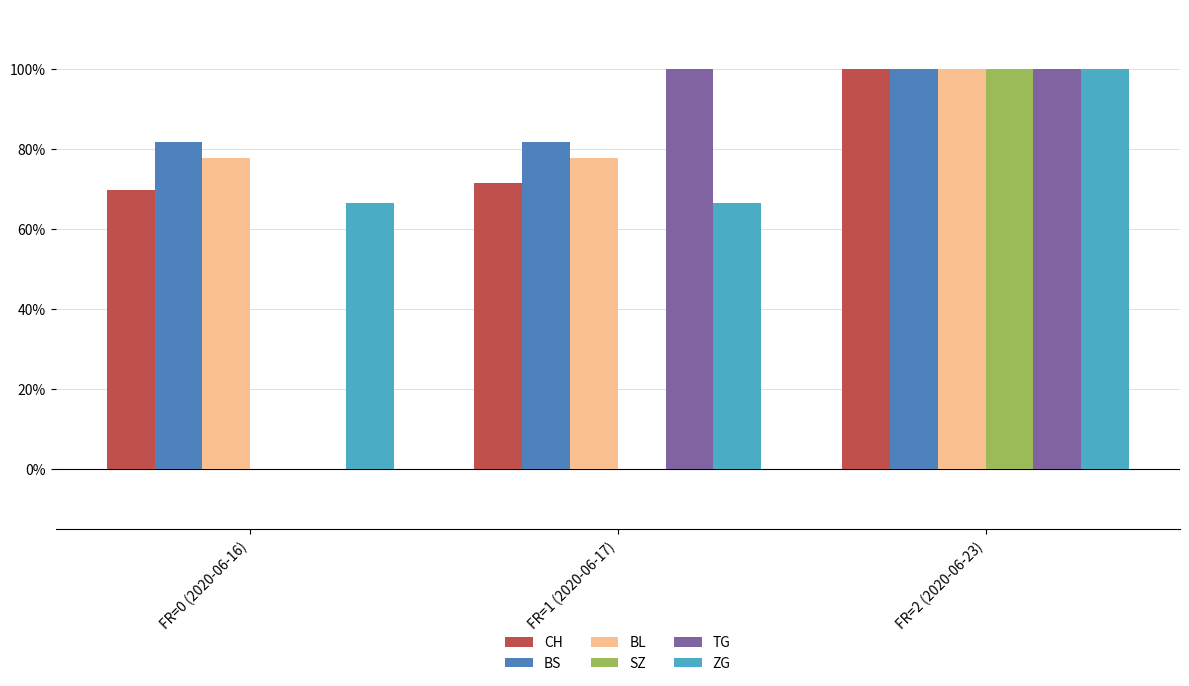

True or false: SZ has a value of 0.0 at FR=0 (2020-06-16).

True